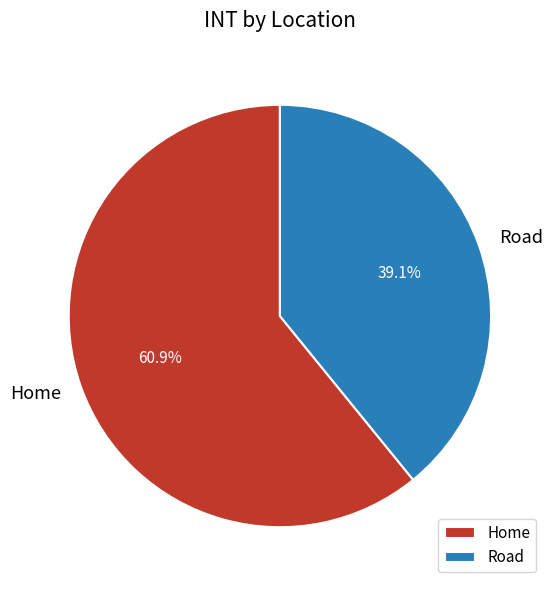

True or false: Home accounts for 61% of the total.

True